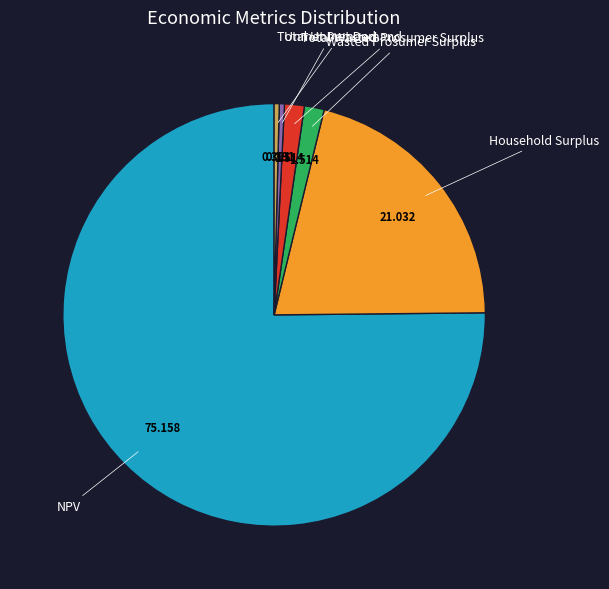

How many segments does this pie chart have?

6